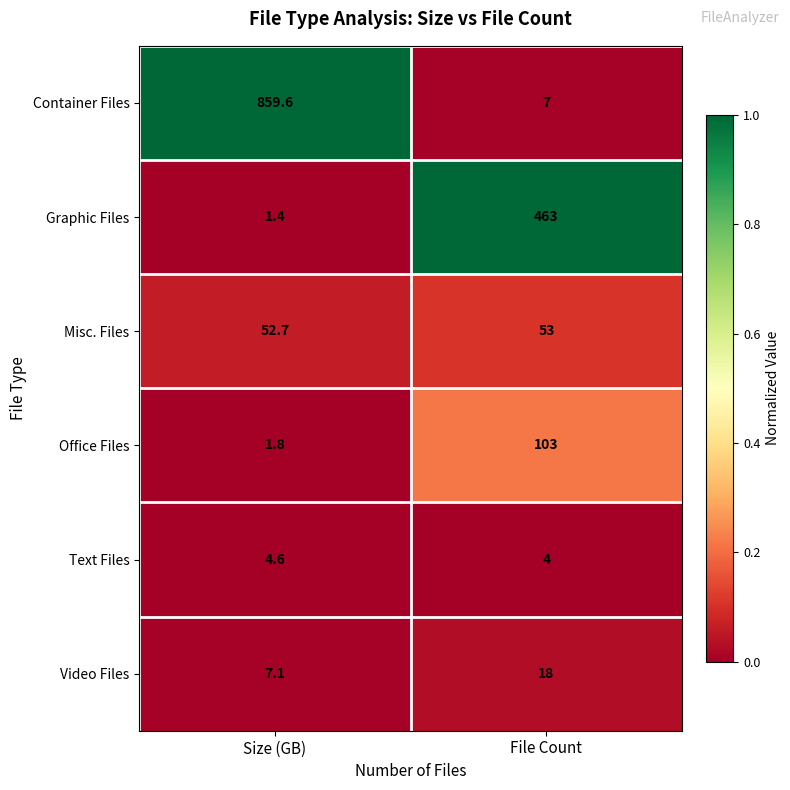

Which series has the largest total across all categories?

Container Files